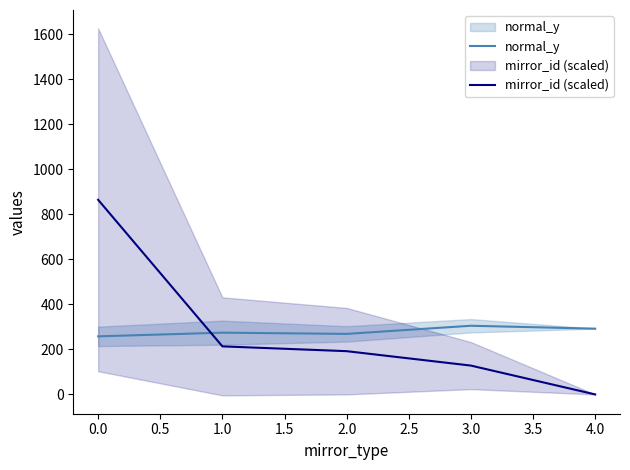

Is this an area chart (filled region under the line)?

No